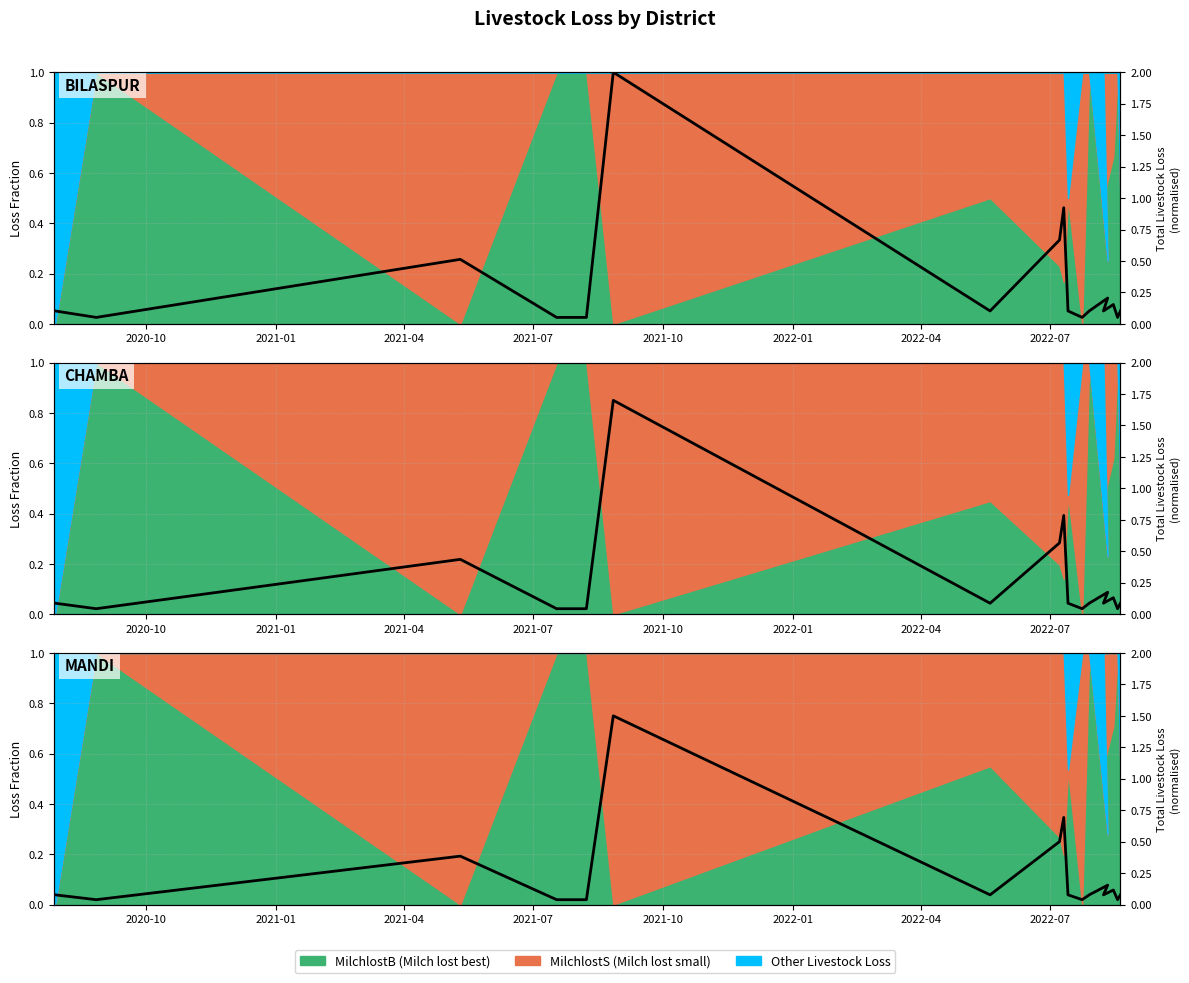

What is the difference between the maximum and minimum values?

1.5